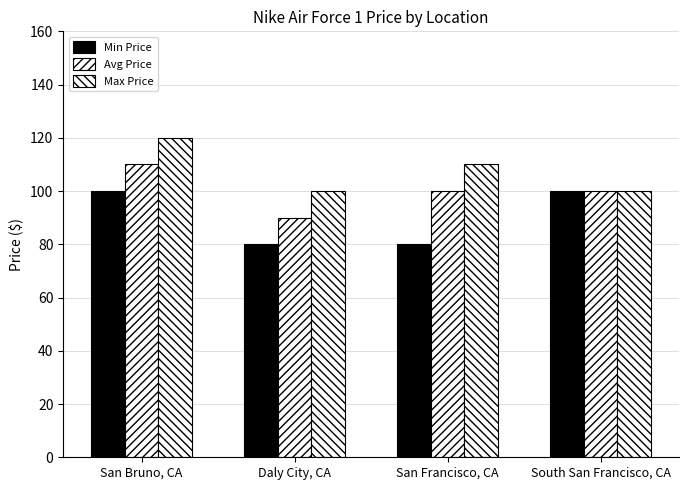

Which series has the largest range (max minus min)?

Min Price